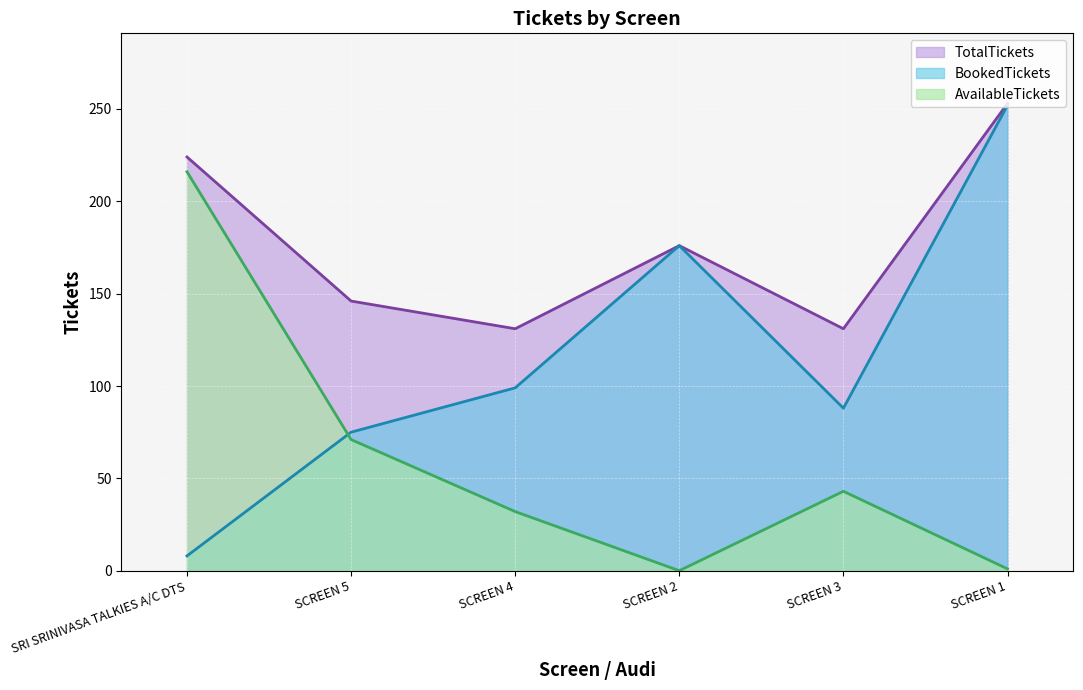

What is the maximum value for AvailableTickets?

216